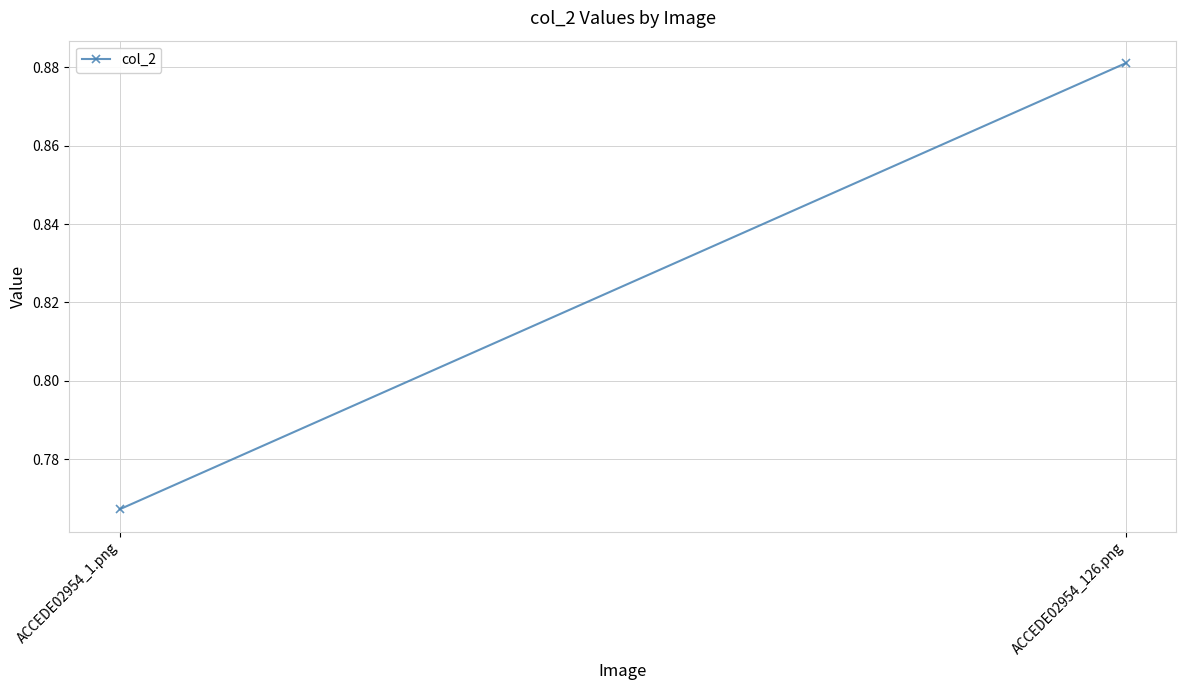

Count the number of categories in the chart.

2